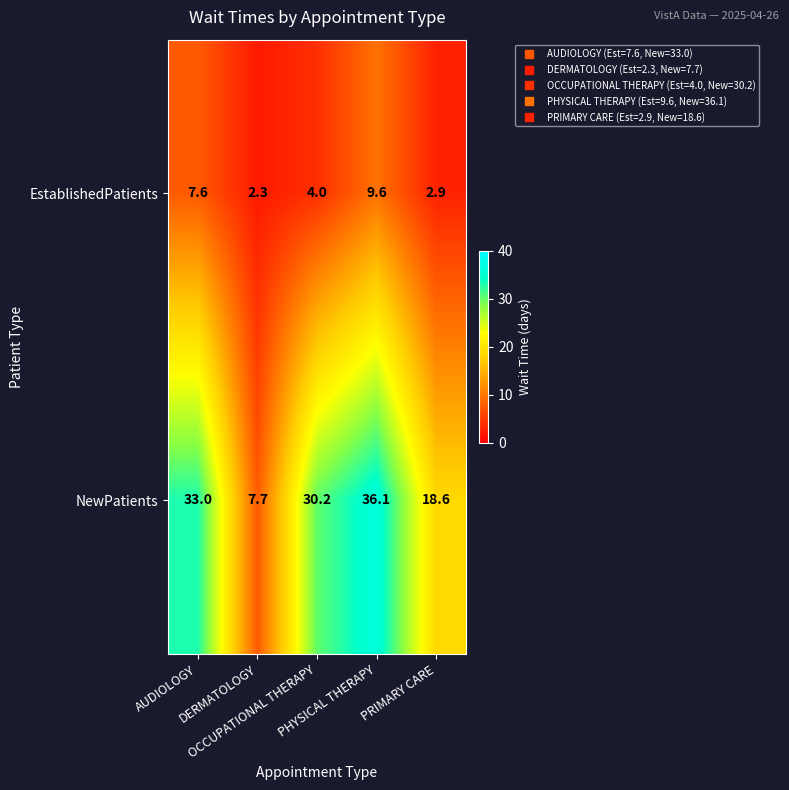

Which series has the largest range (max minus min)?

NewPatients